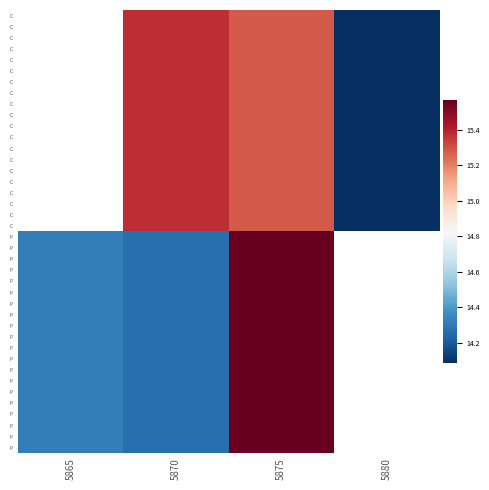

At which category does the chart reach its minimum across all series?

5880